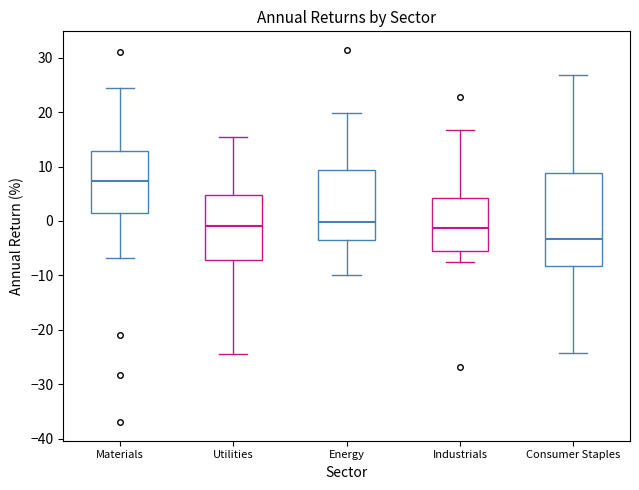

Reading left to right, read every box against the y-axis: the position of its median line, the range the box covers, and the ends of its whiskers. The values are not printed on the chart, so give them approximately, as read against the axis.

Materials: median 7, box 1 to 13, whiskers -7 to 25
Utilities: median -1, box -7 to 5, whiskers -24 to 15
Energy: median 0, box -3 to 9, whiskers -10 to 20
Industrials: median -1, box -5 to 4, whiskers -8 to 17
Consumer Staples: median -3, box -8 to 9, whiskers -24 to 27